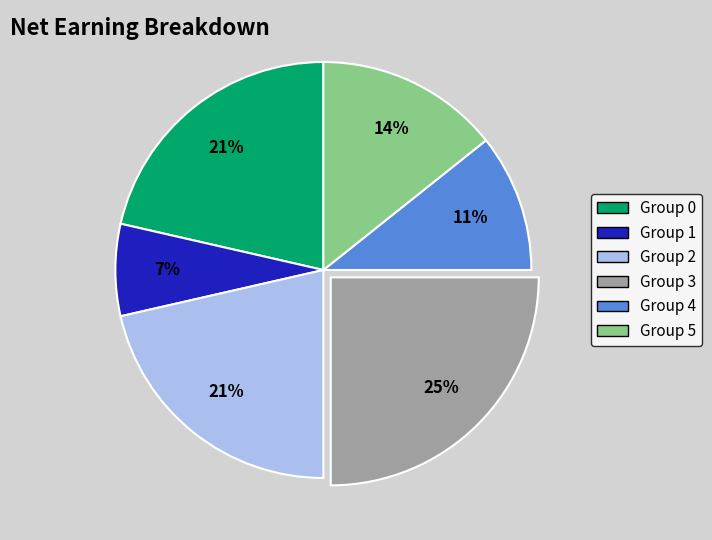

To the nearest percent, what is the difference between the largest and smallest slice percentages?

18%